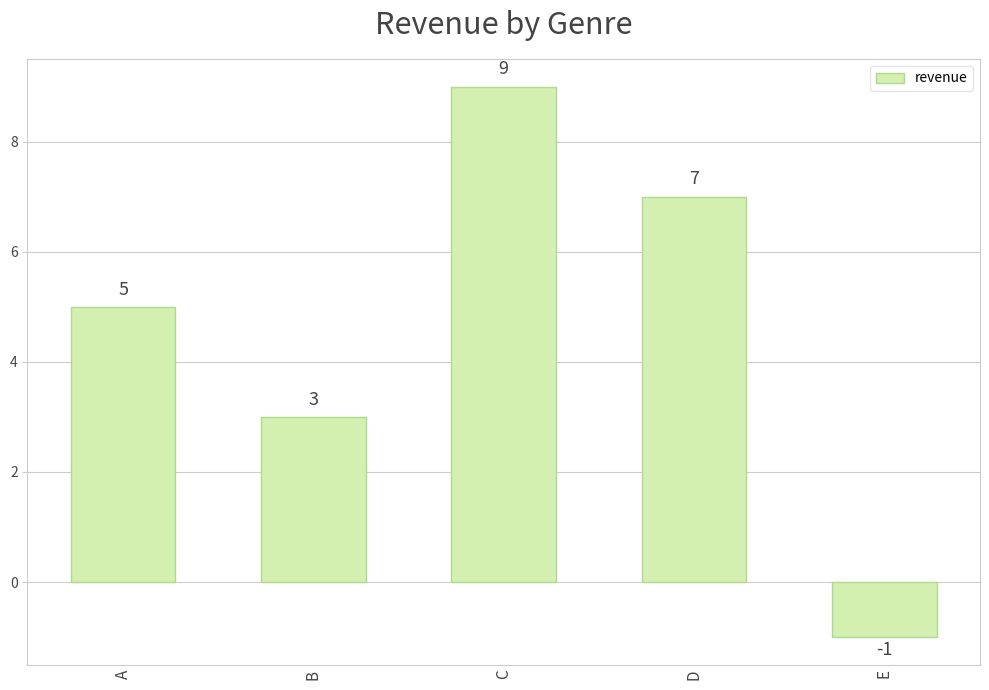

What is the difference between the maximum and minimum values?

10